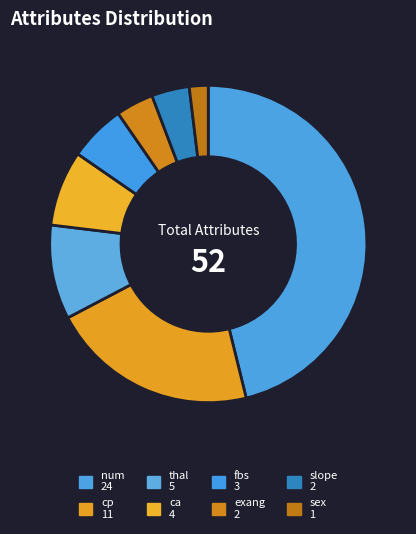

What is the smallest slice in the pie chart?

sex